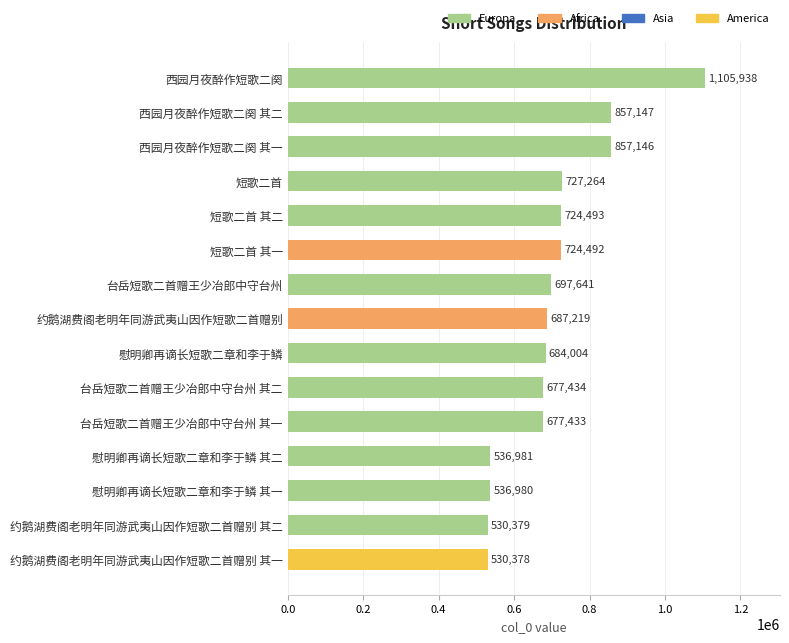

Reading top to bottom, extract all data points from this chart.

西园月夜醉作短歌二阕=1105938	西园月夜醉作短歌二阕 其二=857147	西园月夜醉作短歌二阕 其一=857146	短歌二首=727264	短歌二首 其二=724493	短歌二首 其一=724492	台岳短歌二首赠王少冶郎中守台州=697641	约鹅湖费阁老明年同游武夷山因作短歌二首赠别=687219	慰明卿再谪长短歌二章和李于鳞=684004	台岳短歌二首赠王少冶郎中守台州 其二=677434	台岳短歌二首赠王少冶郎中守台州 其一=677433	慰明卿再谪长短歌二章和李于鳞 其二=536981	慰明卿再谪长短歌二章和李于鳞 其一=536980	约鹅湖费阁老明年同游武夷山因作短歌二首赠别 其二=530379	约鹅湖费阁老明年同游武夷山因作短歌二首赠别 其一=530378